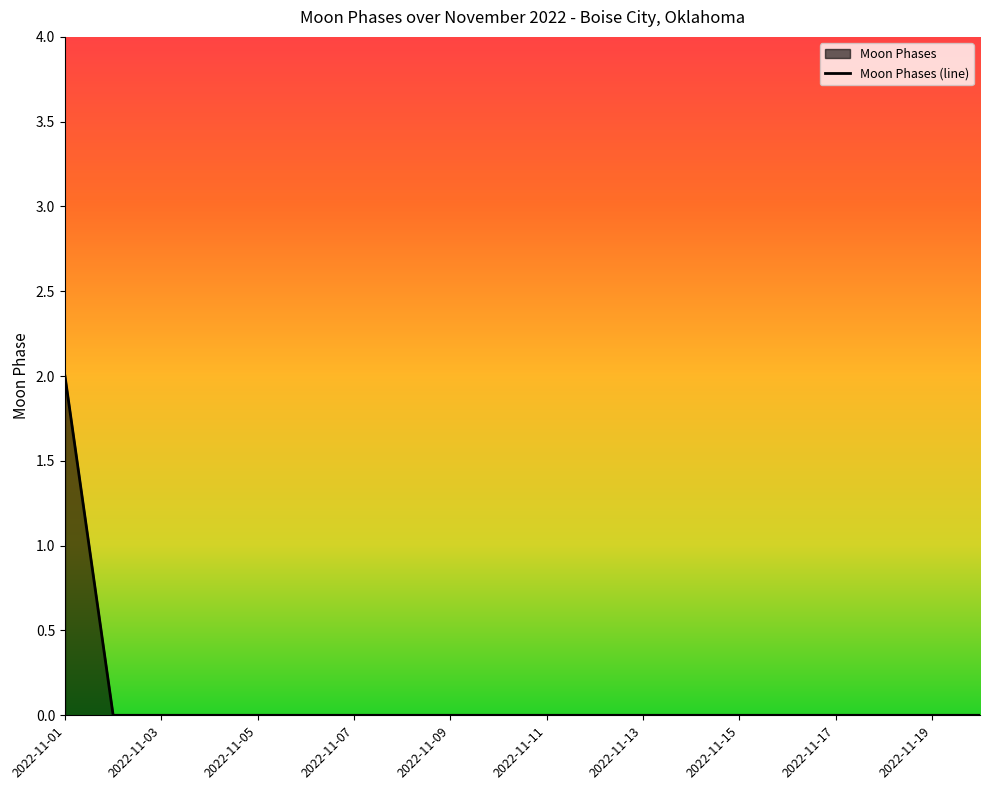

True or false: the data has more than 0 interior local peaks.

False